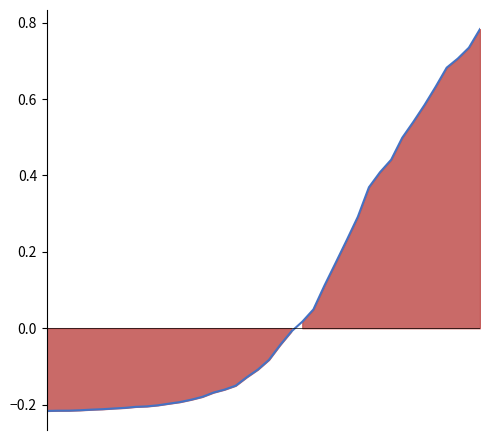

What is the difference between the values at 23 and 13?

0.2